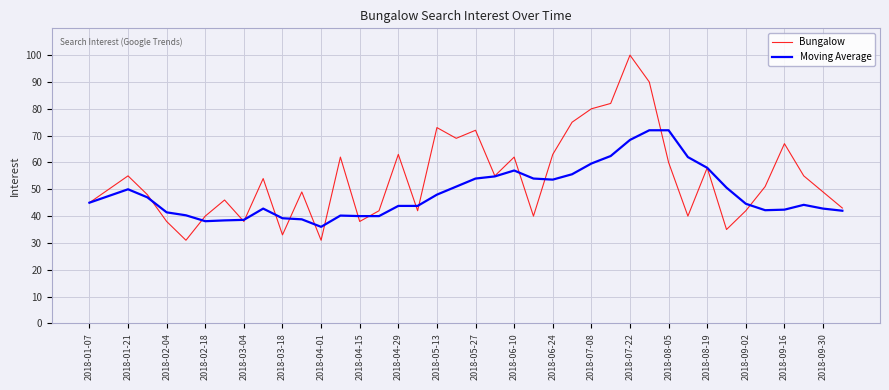

Which series has the largest range (max minus min)?

Bungalow